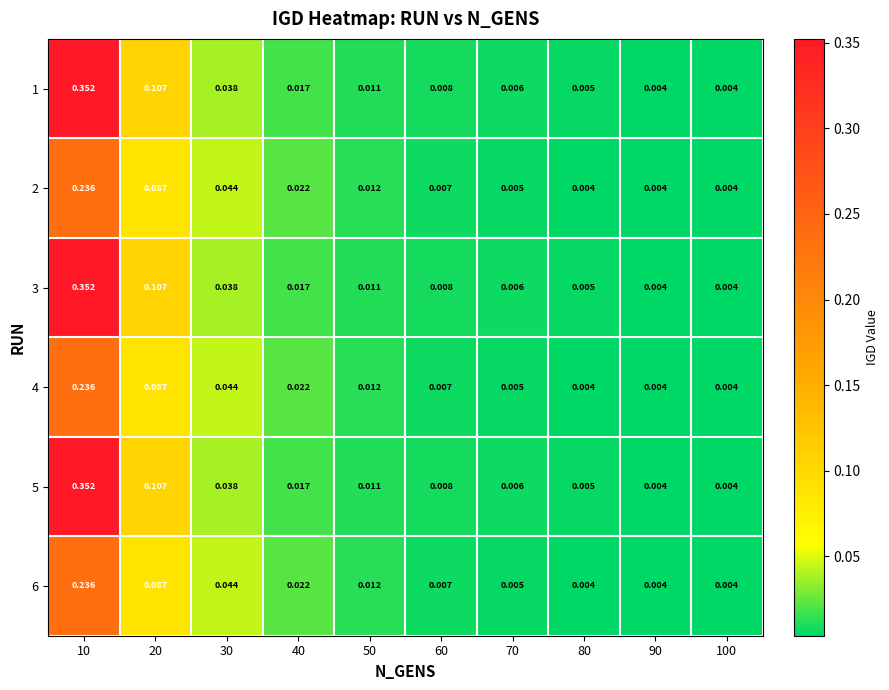

Is the value of 2 at 50 greater than the value of 1 at 70?

Yes